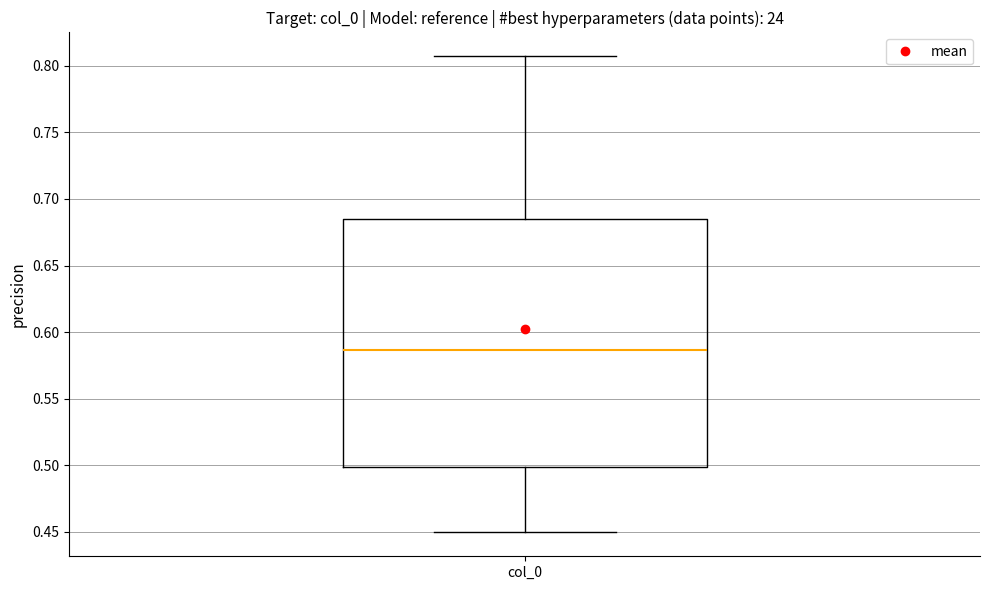

Where does the upper whisker of the box for col_0 end on the y-axis? The values are not printed on the chart, so give them approximately, as read against the axis.

0.805